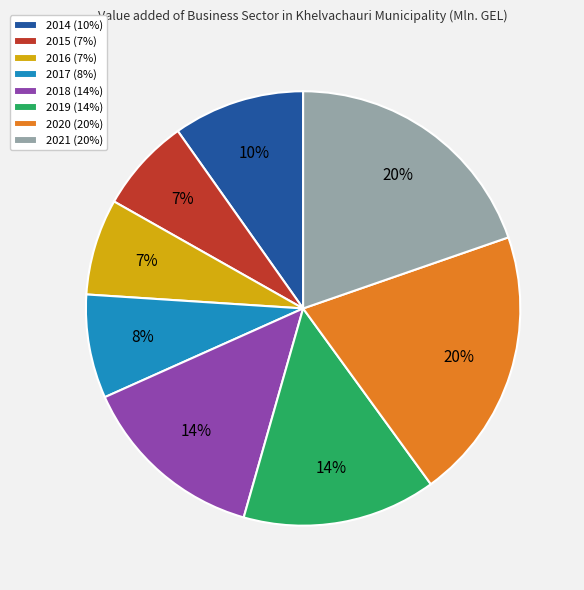

Do 2014 (10%) and 2021 (20%) together represent more than half of the pie?

No